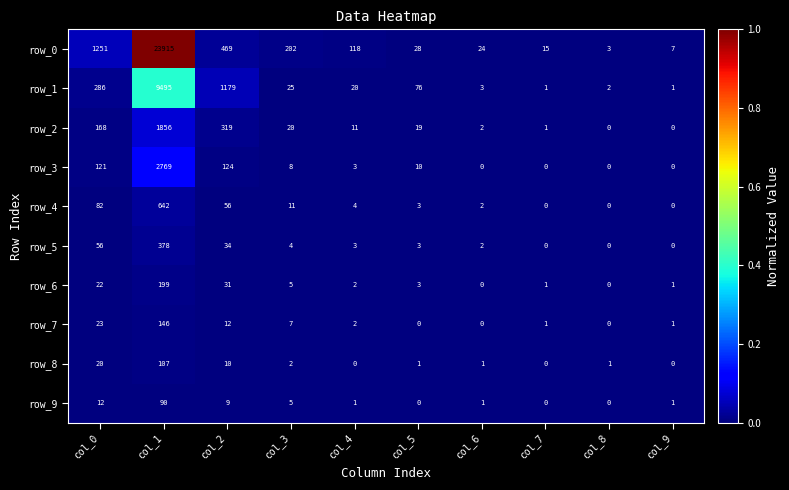

Which series has the largest range (max minus min)?

row_0